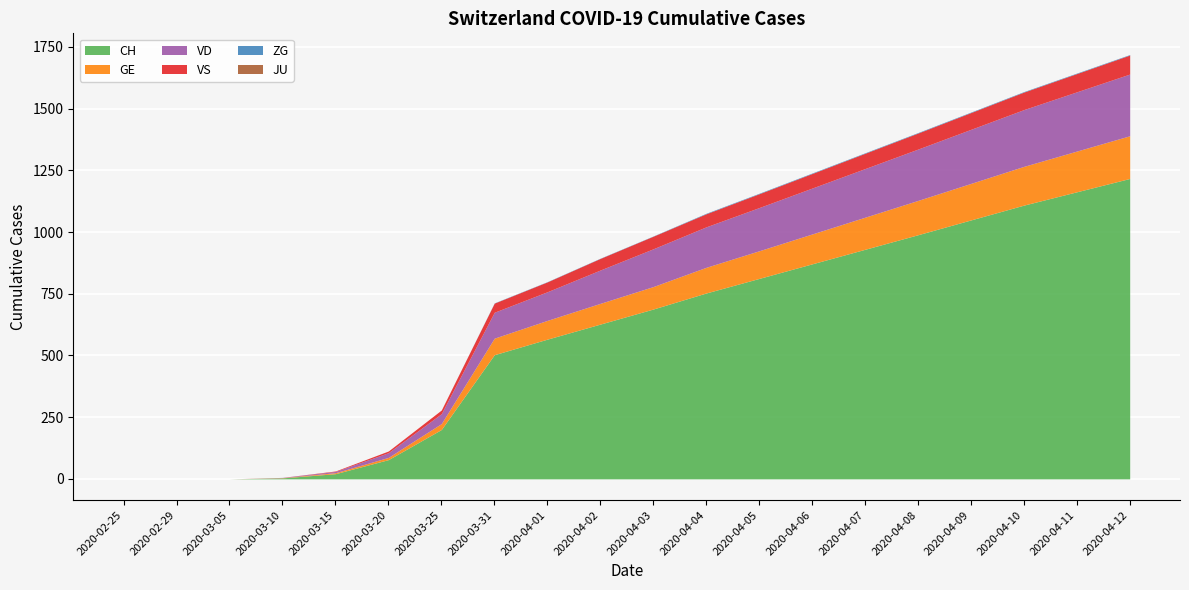

Is the value of VD at 2020-04-07 greater than the value of JU at 2020-04-04?

Yes